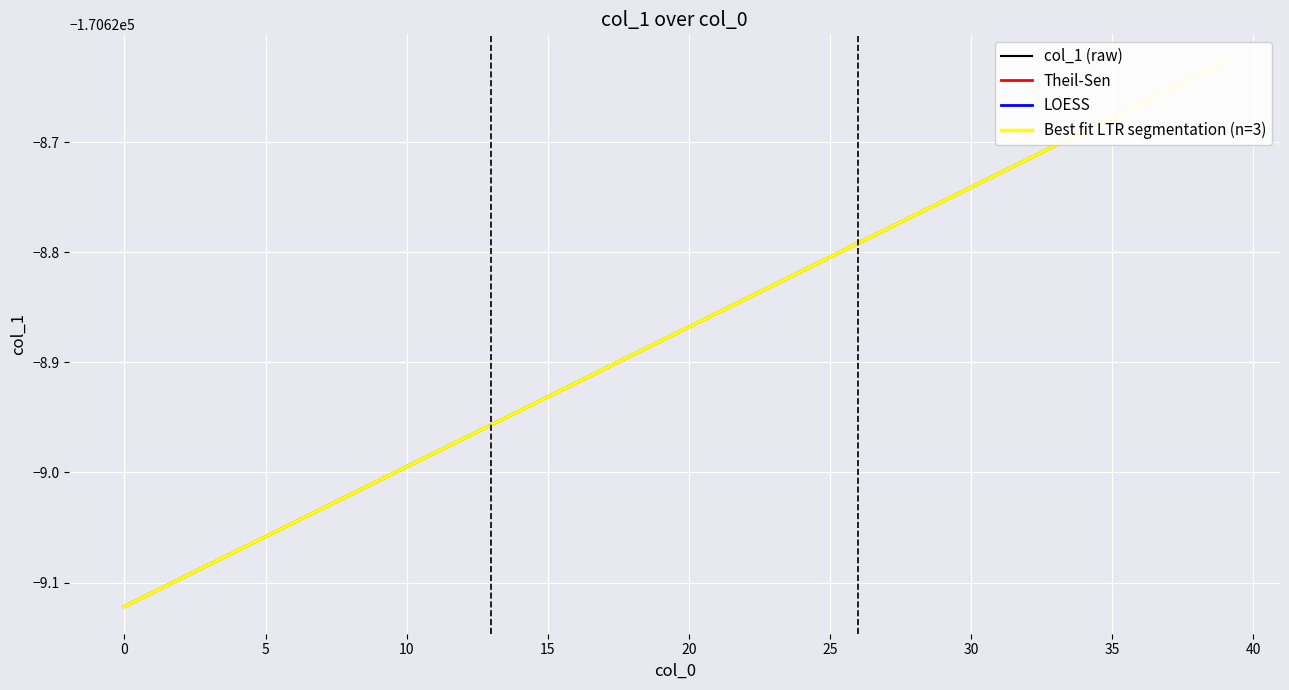

Which series has the largest range (max minus min)?

col_1 (raw)